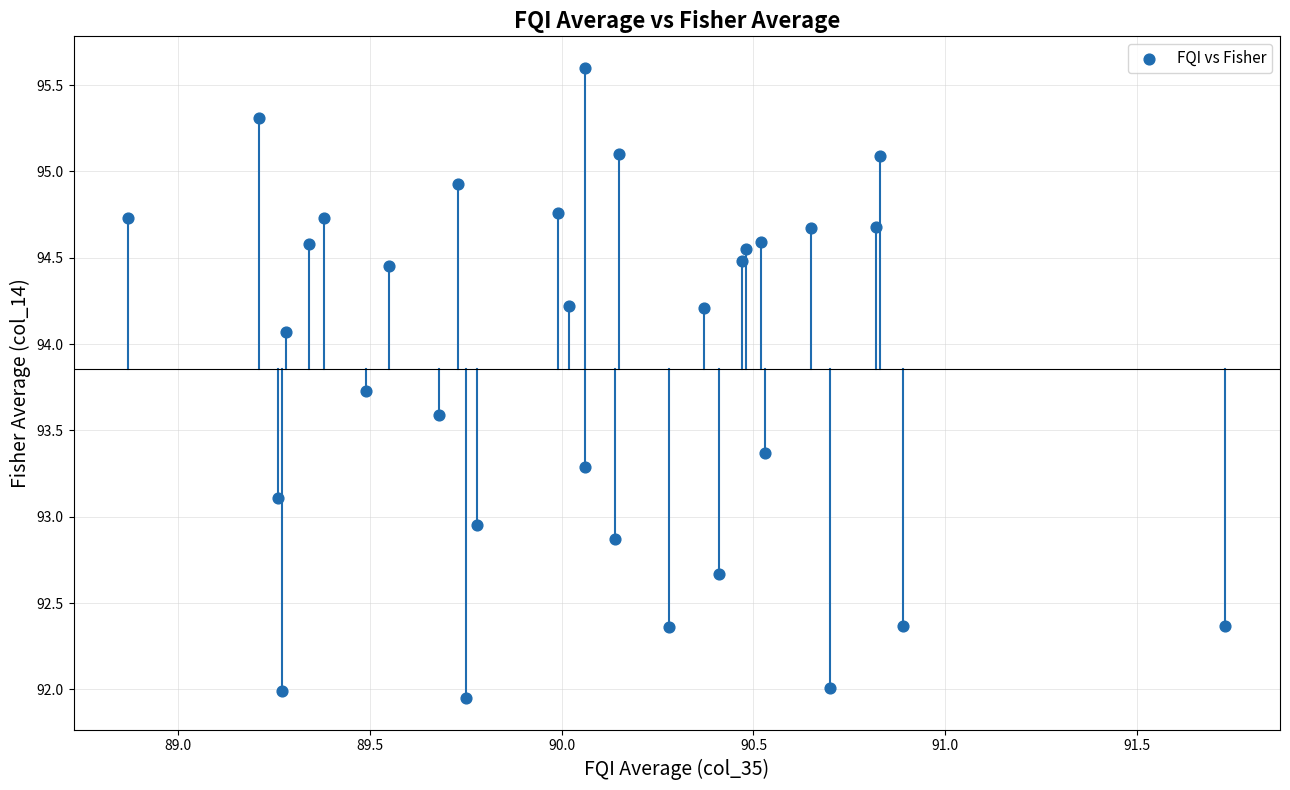

What is the range of X values (max minus min)?

2.9